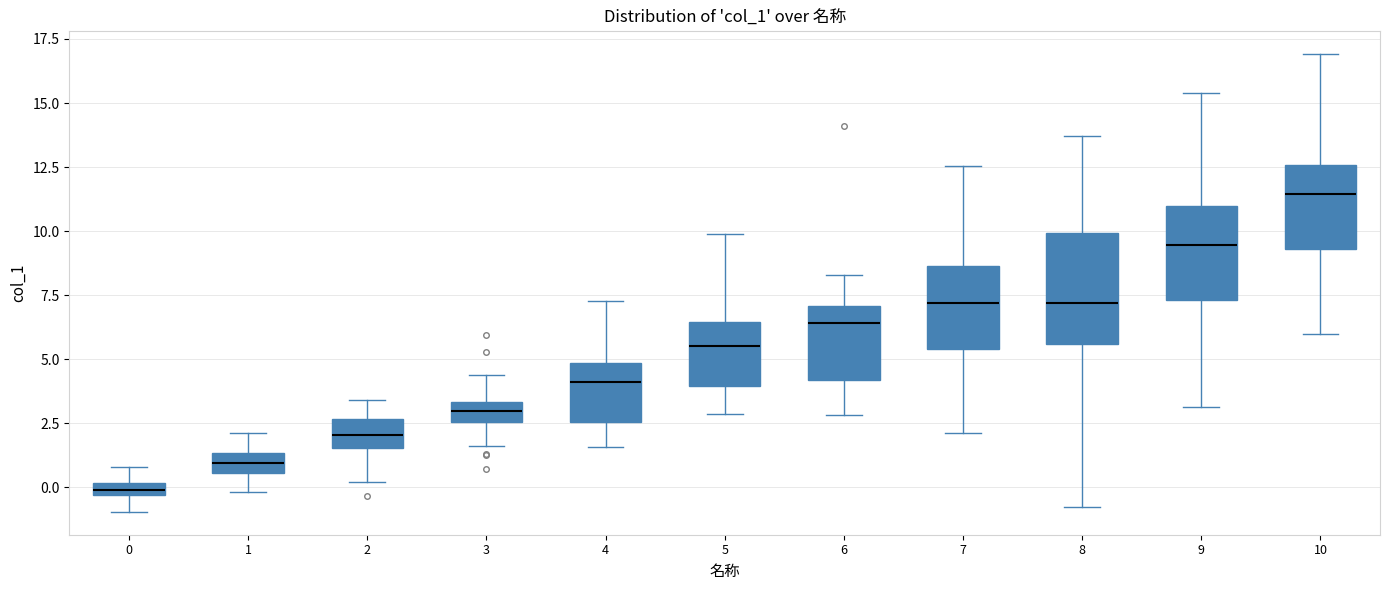

Which box has the highest median line?

10